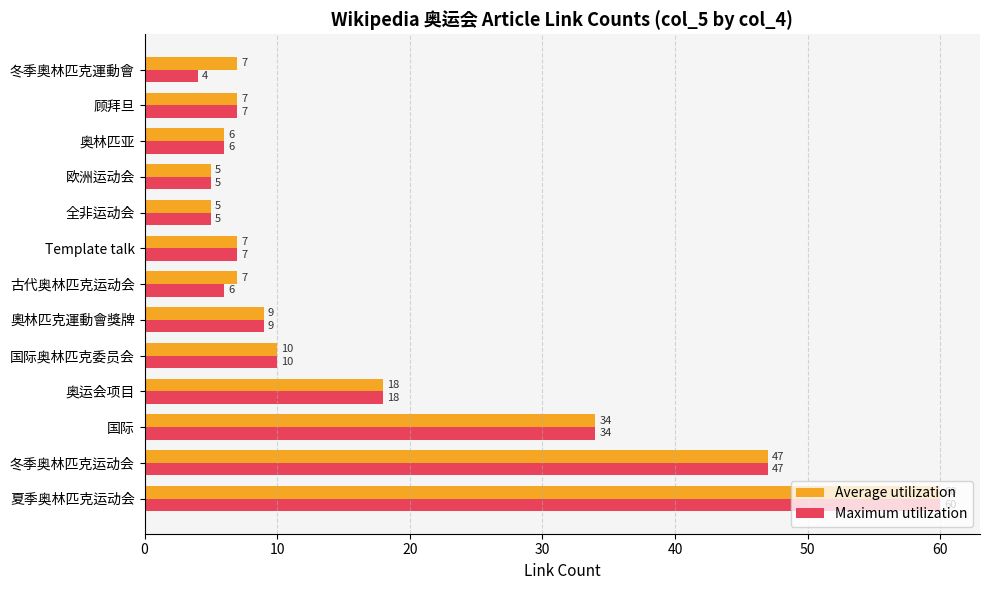

Which label corresponds to the smallest value in the chart?

冬季奧林匹克運動會